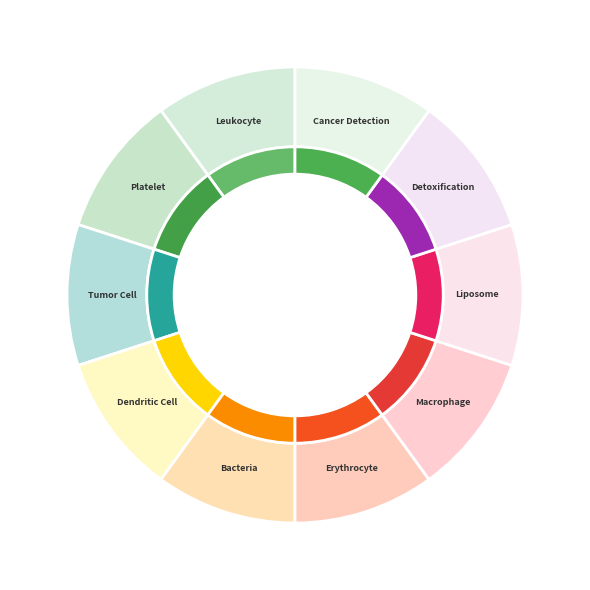

How many slices are in this pie chart?

10